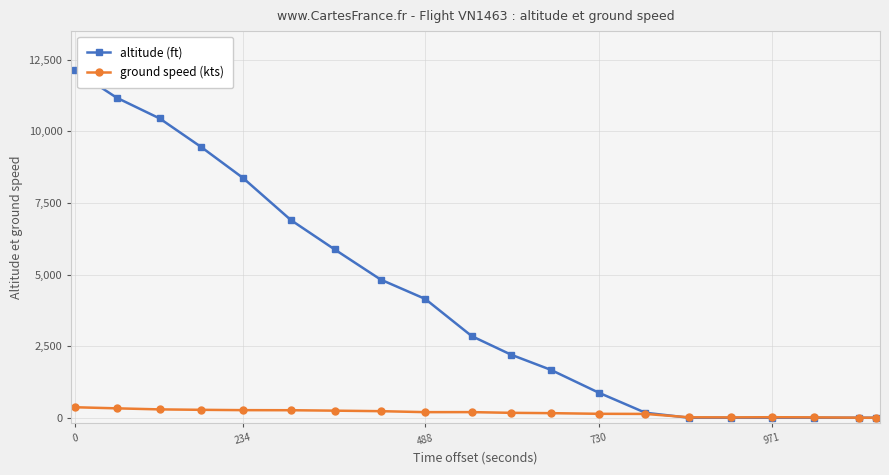

Rank the series by their average value, from highest to lowest.

altitude (ft), ground speed (kts)